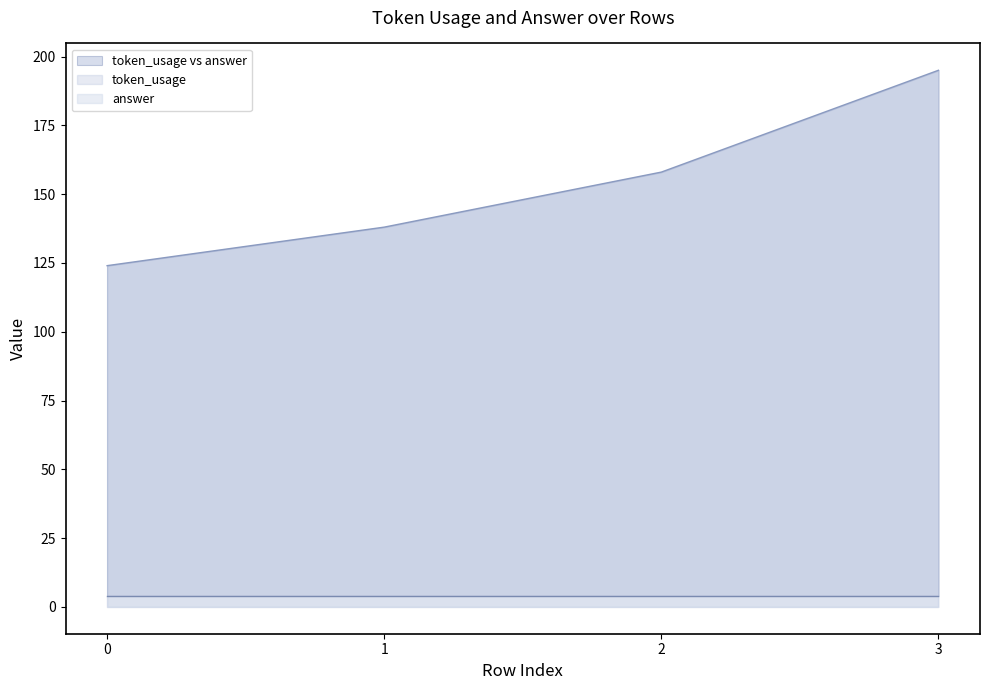

What value does the data have at 0?

124